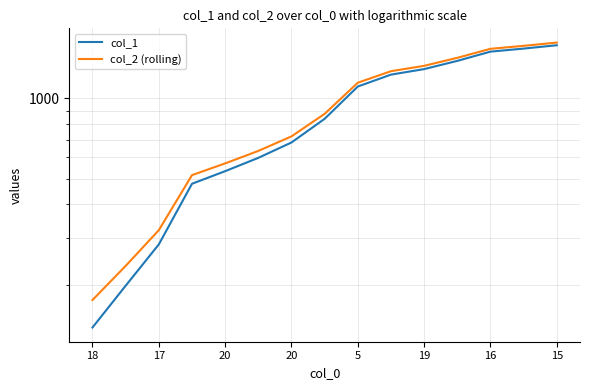

The value of col_2 (rolling) at 13 is 1575. True or false?

True